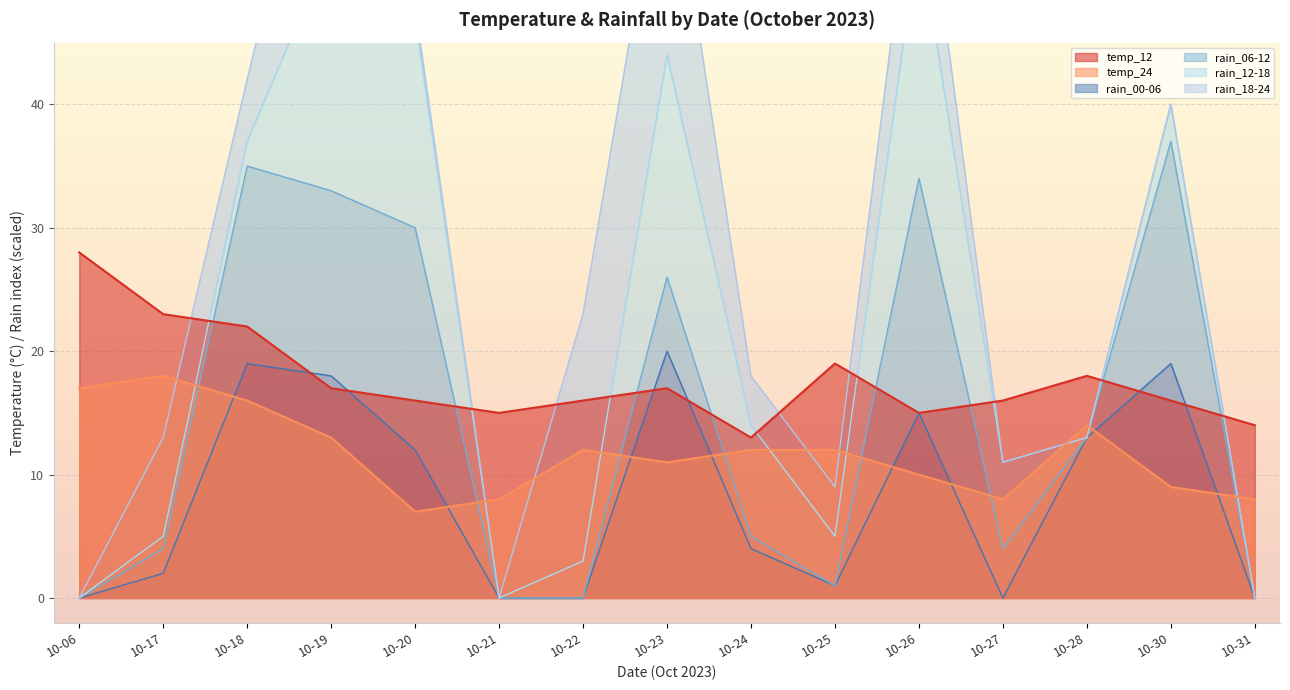

What is the difference between the highest and lowest values at 10-31?

14